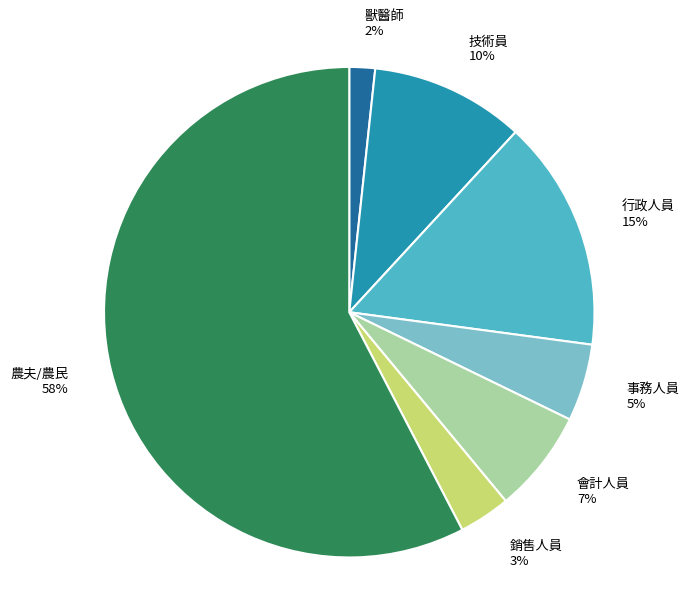

Between 會計人員 7% and 獸醫師 2%, which is larger?

會計人員 7%